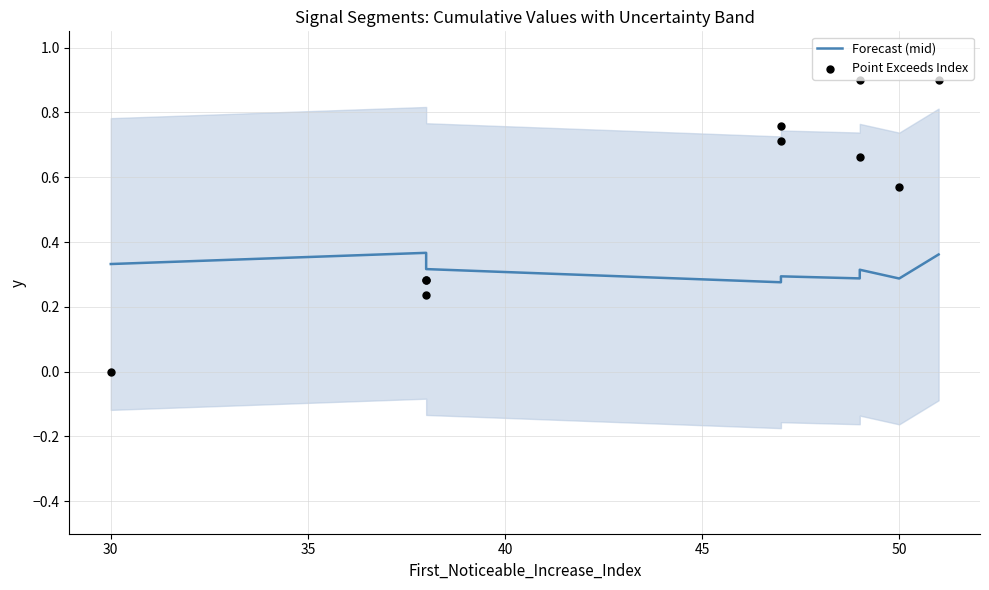

Which series contains the lowest Y value?

Point Exceeds Index